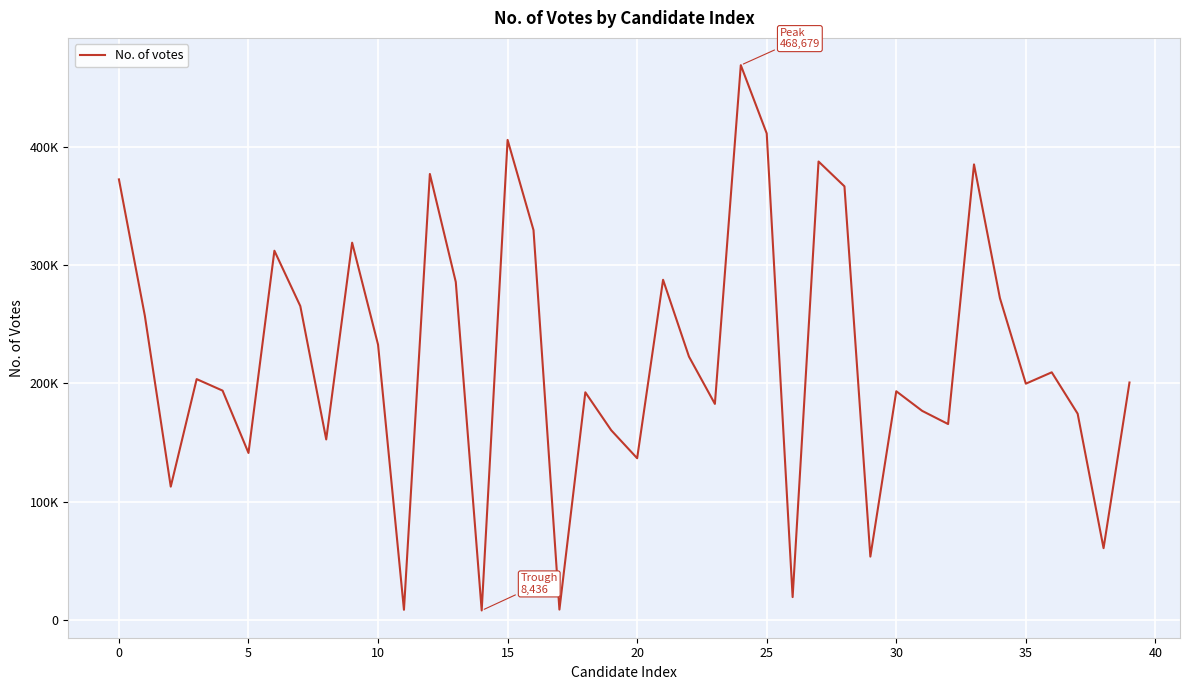

Does the chart have visible grid lines?

Yes